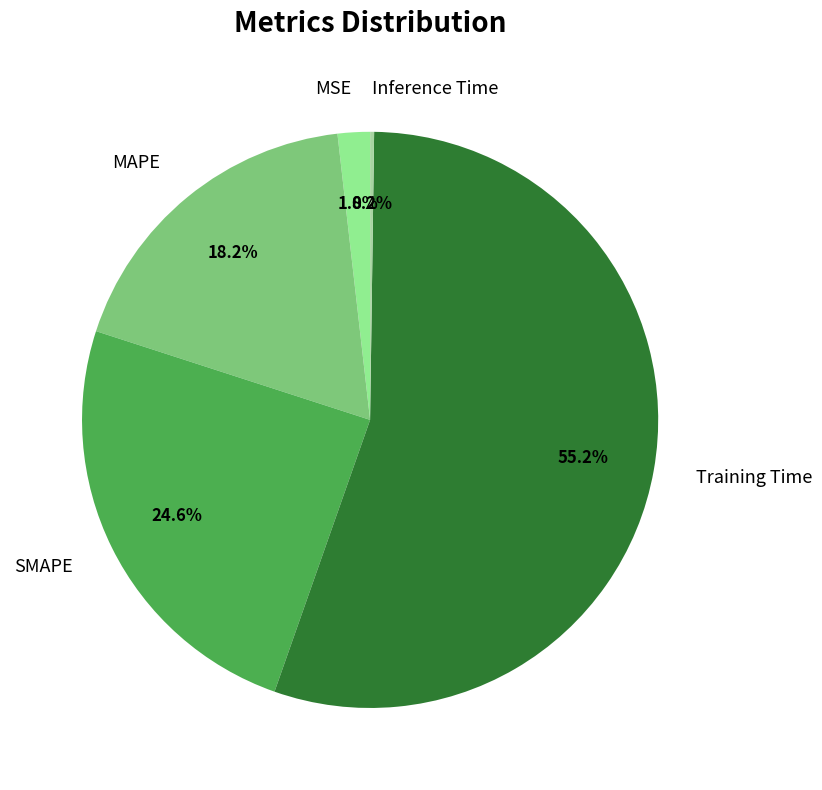

Which category has the biggest portion of the pie?

Training Time